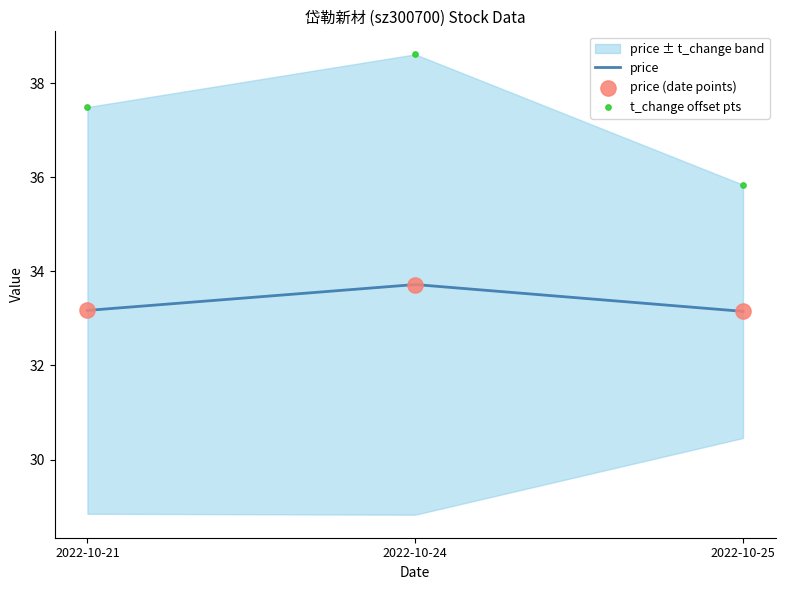

Is the value of volume at 2022-10-25 greater than the value of price at 2022-10-21?

Yes